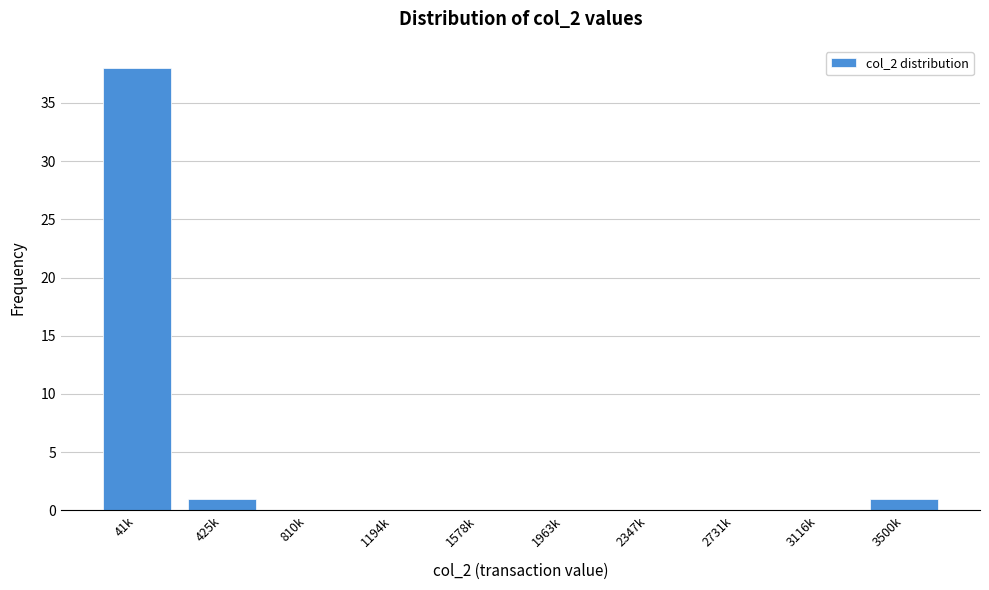

Reading right to left, what are all the values shown in this chart?

3500k=1	3116k=0	2731k=0	2347k=0	1963k=0	1578k=0	1194k=0	810k=0	425k=1	41k=38